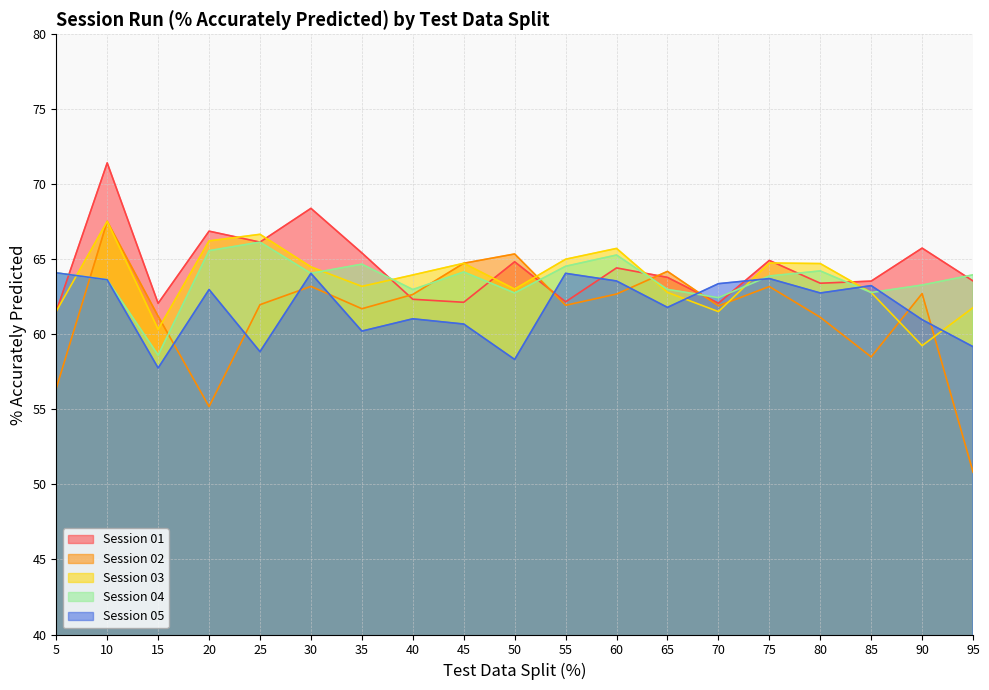

Reading left to right, transcribe all the data shown in this chart.

Session 01: 61.5	71.4	62.1	66.9	66.2	68.4	65.4	62.3	62.1	64.8	62.2	64.4	63.8	62.1	64.9	63.4	63.5	65.8	63.6
Session 02: 56.4	67.5	61.2	55.2	62.0	63.2	61.7	62.7	64.7	65.4	61.9	62.7	64.2	61.9	63.2	61.1	58.5	62.7	50.8
Session 03: 61.5	67.5	60.3	66.2	66.7	64.5	63.2	64.0	64.7	63.0	65.0	65.7	62.8	61.5	64.8	64.7	62.8	59.2	61.8
Session 04: 64.1	63.6	58.6	65.6	66.2	64.1	64.7	63.0	64.2	62.8	64.5	65.3	63.0	62.5	63.9	64.2	62.8	63.3	64.0
Session 05: 64.1	63.6	57.8	63.0	58.9	64.1	60.2	61.0	60.7	58.3	64.1	63.6	61.8	63.4	63.7	62.8	63.2	61.0	59.2